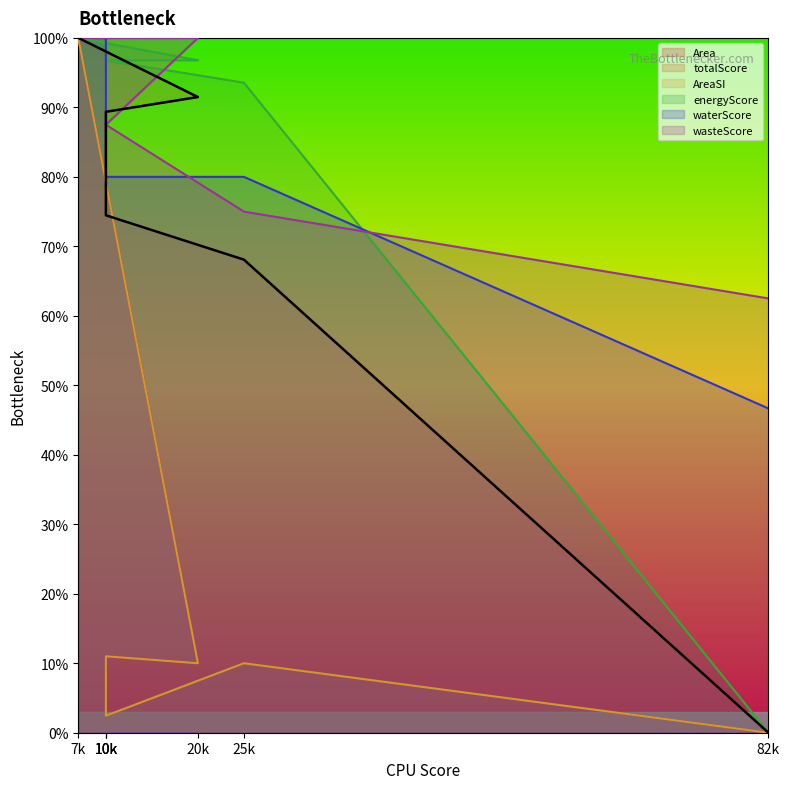

Between 10k and 10k, which series saw the biggest shift?

waterScore